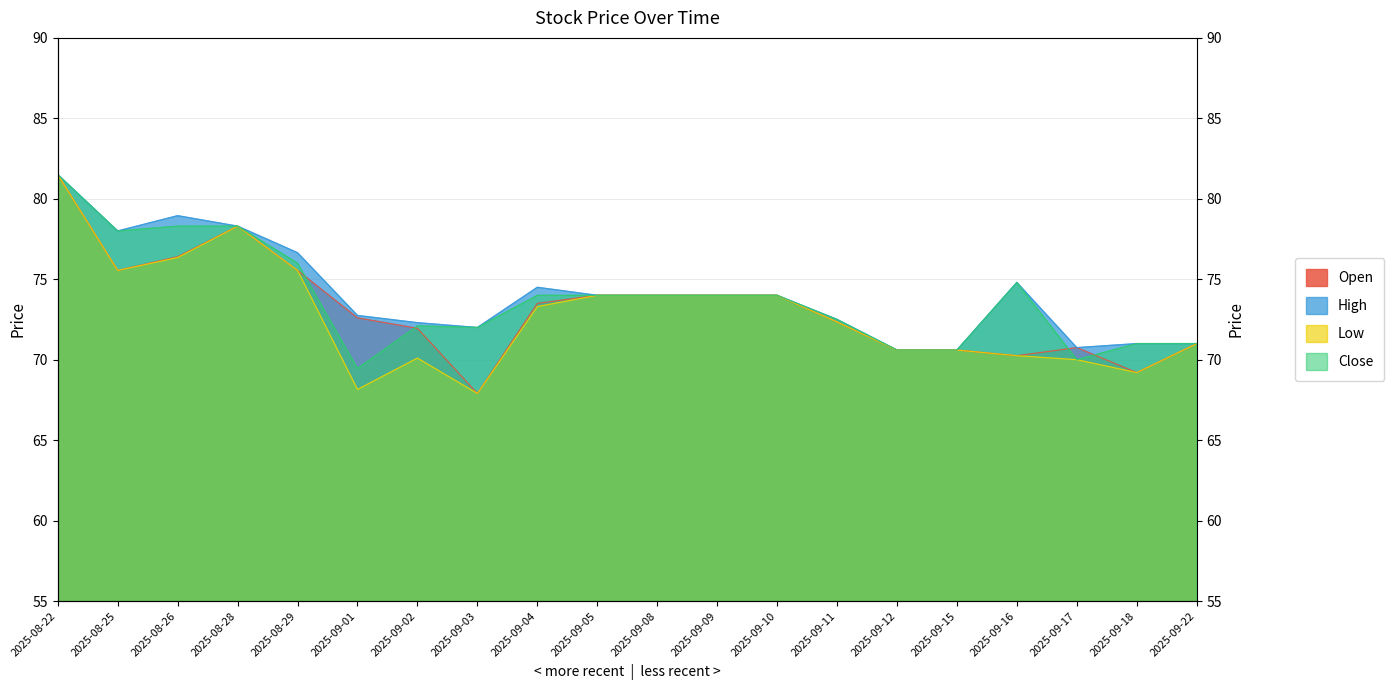

At which category does Close reach its first local valley?

2025-08-25